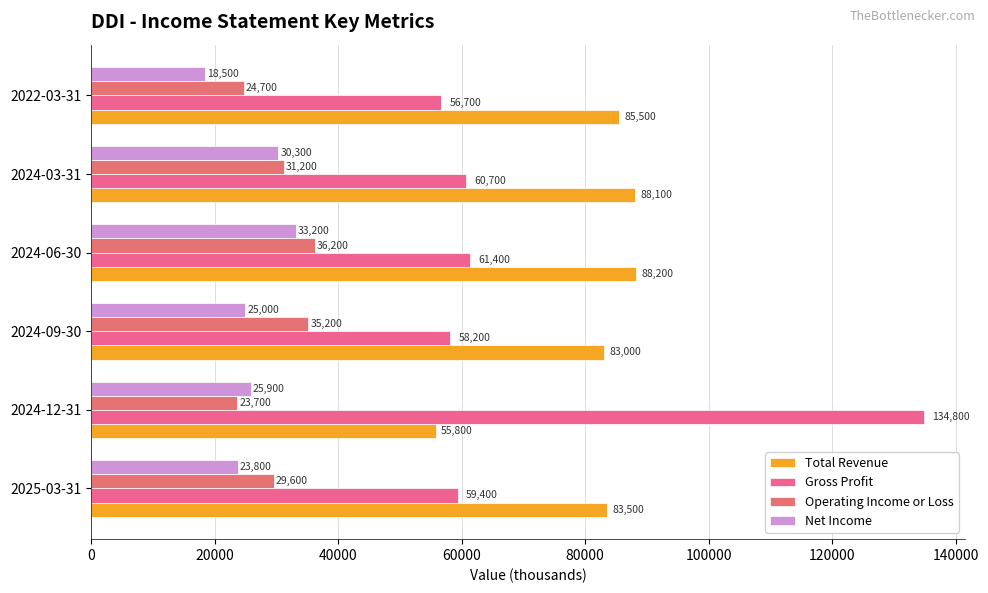

What are all the series names shown in the legend?

Total Revenue, Gross Profit, Operating Income or Loss, Net Income